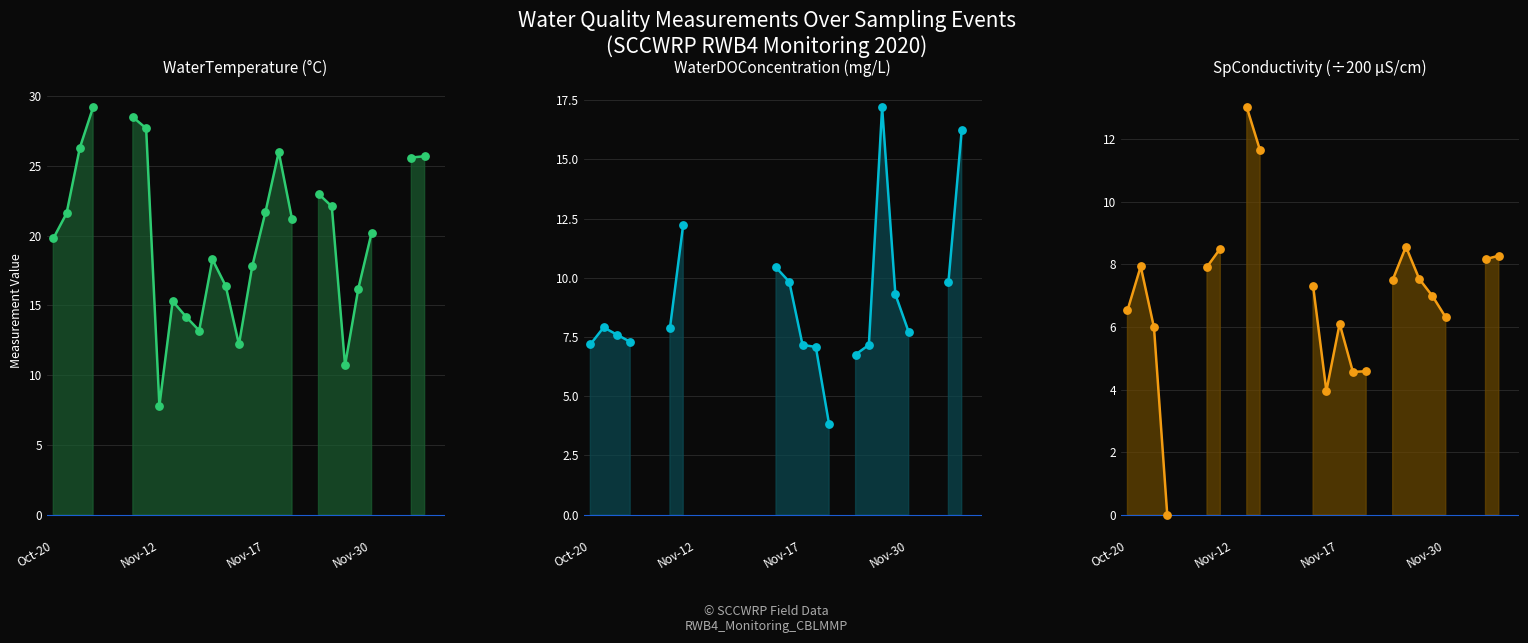

What is the total value across all series at 27?

43.6